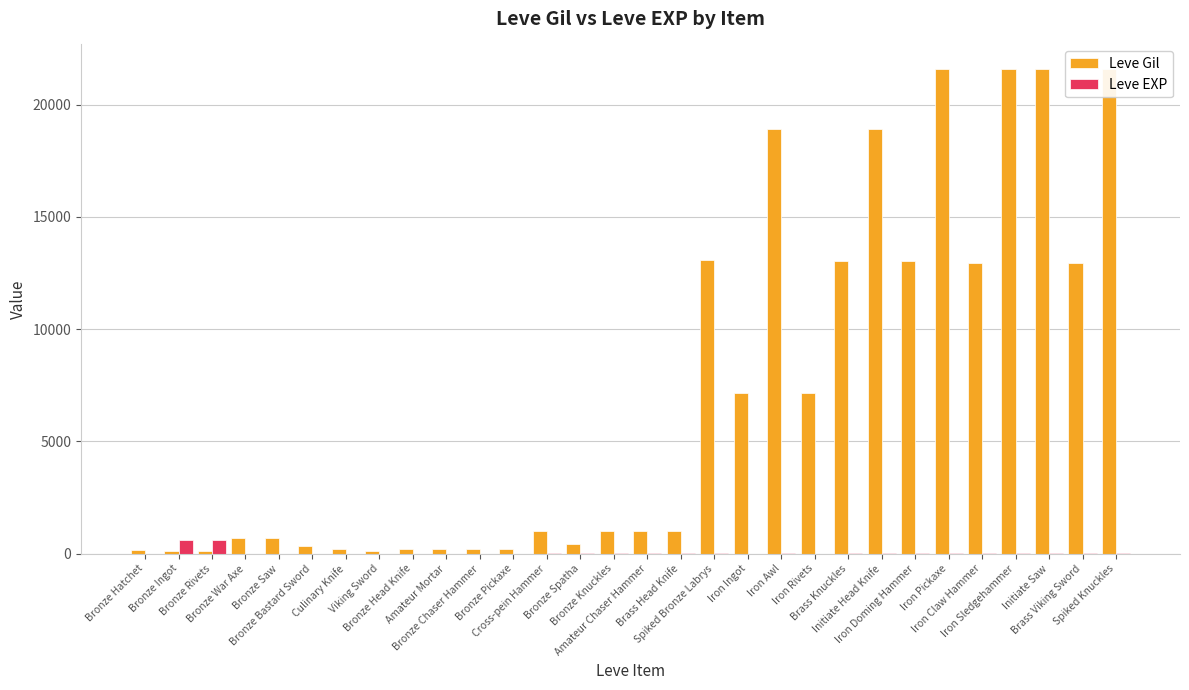

Read the Leve Gil value at Iron Sledgehammer.

21600